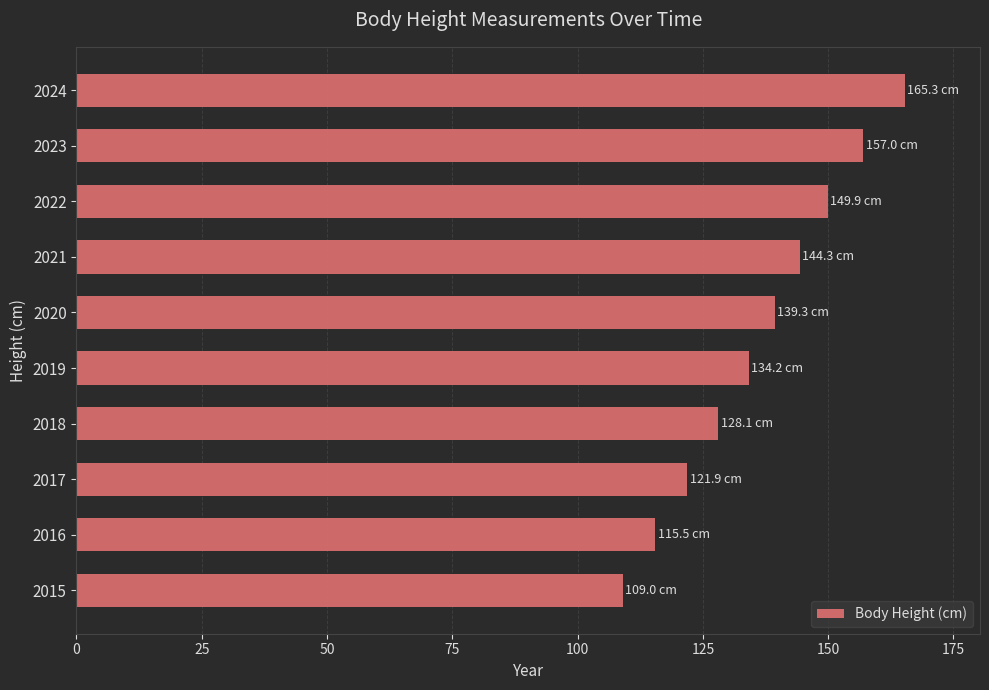

True or false: the data shows 144.3 at 2021.

True